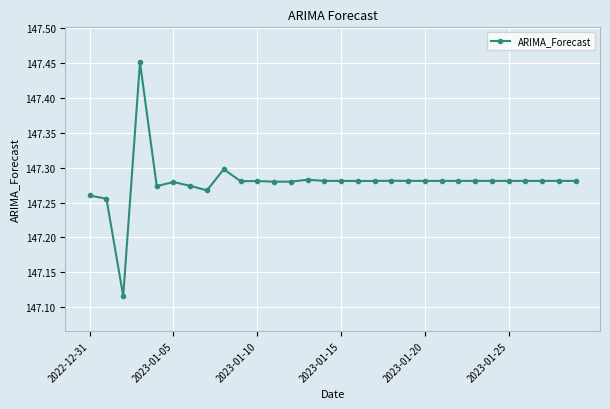

What is the difference between the maximum and minimum values?

0.3